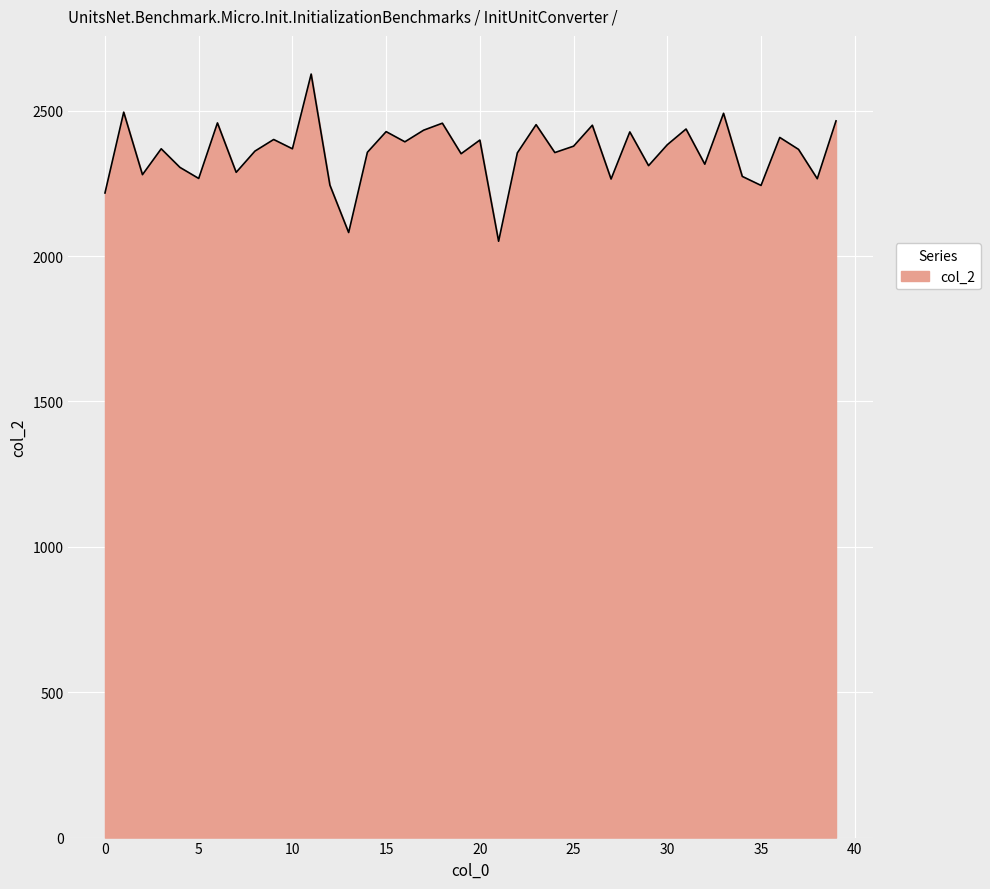

What is the greatest value displayed?

2626